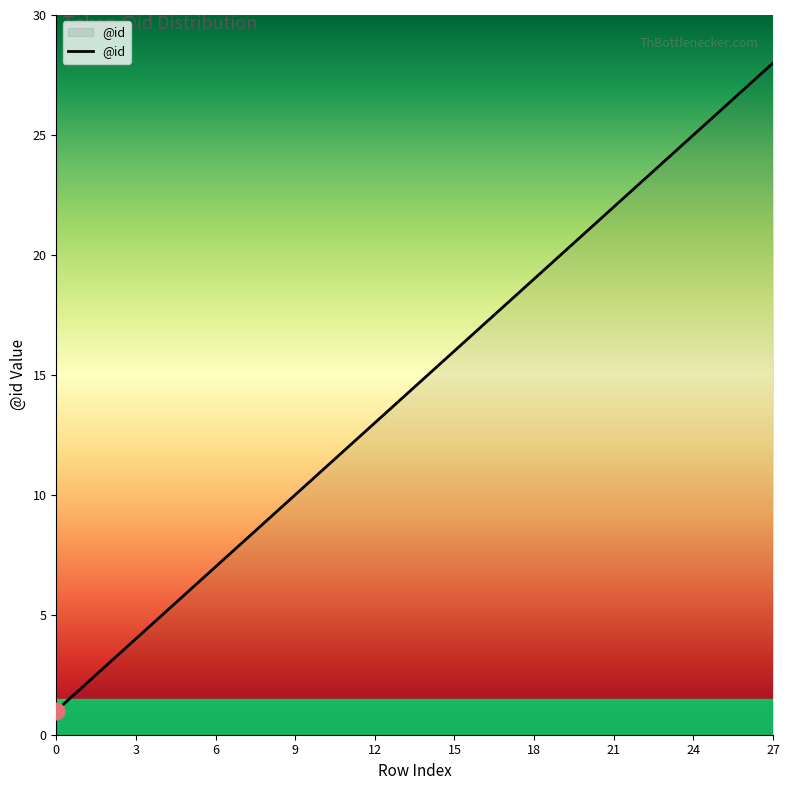

What is the greatest value displayed?

28